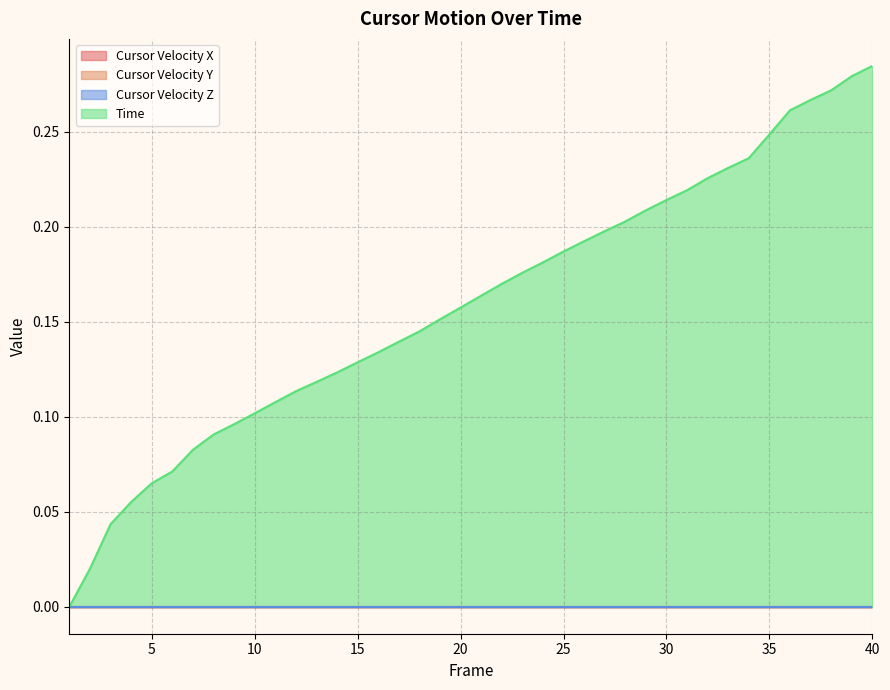

Is the value of Cursor Velocity X at 4 greater than the value of Time at 25?

No